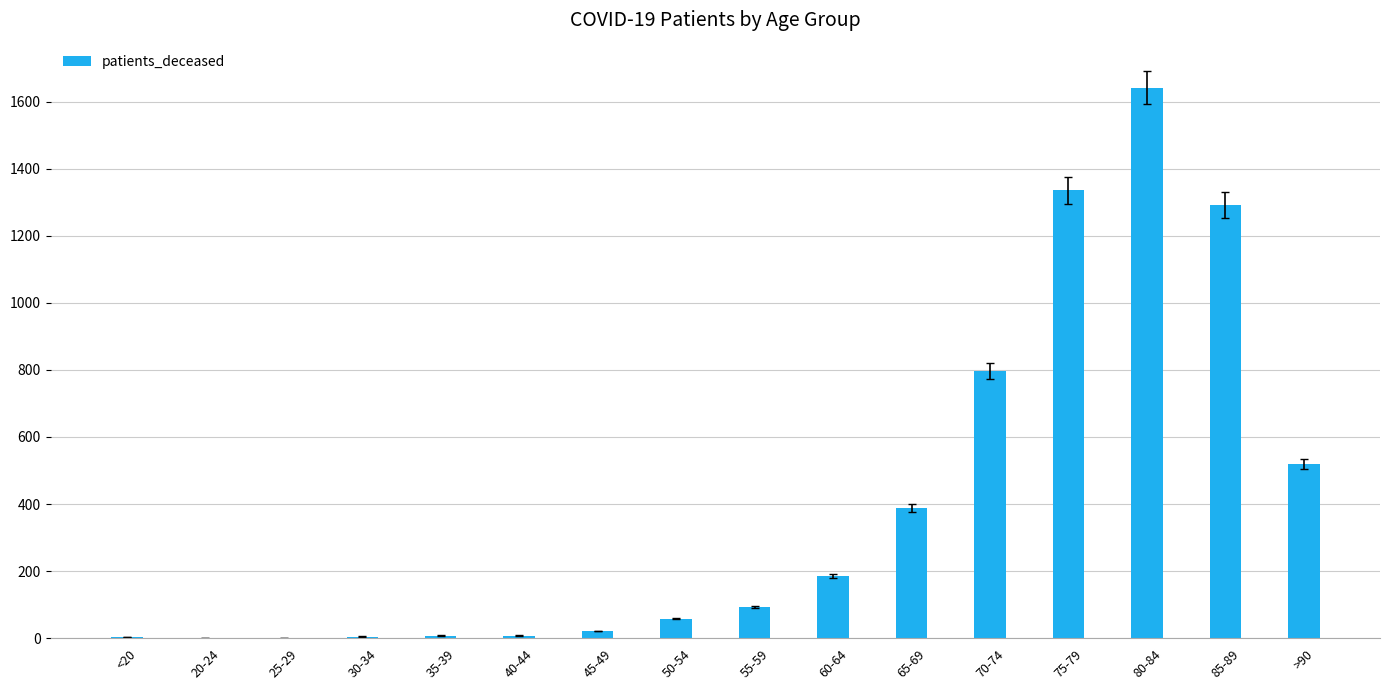

What is the maximum value shown in the chart?

1642